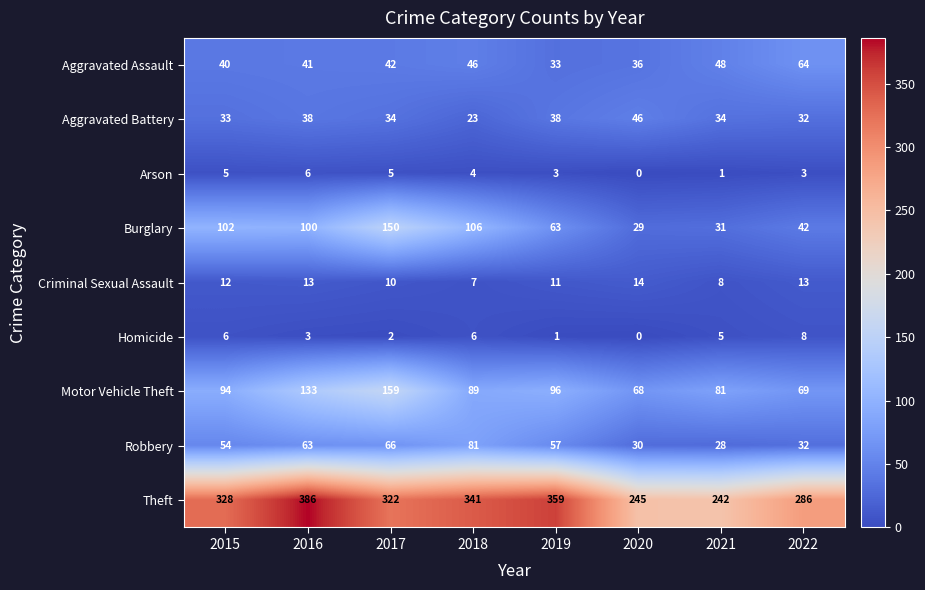

At how many categories does at least one series exceed 320?

5